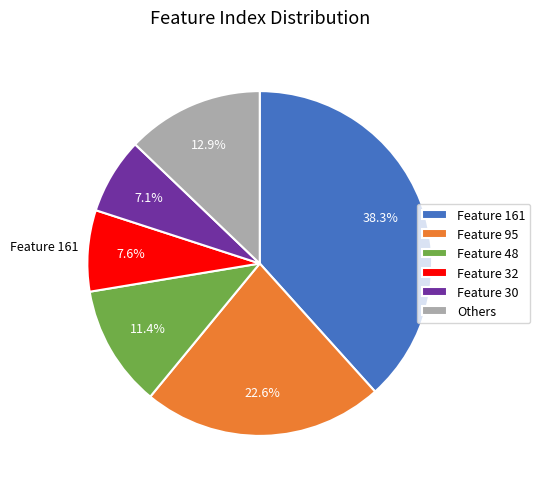

Which slice is the largest?

Feature 161